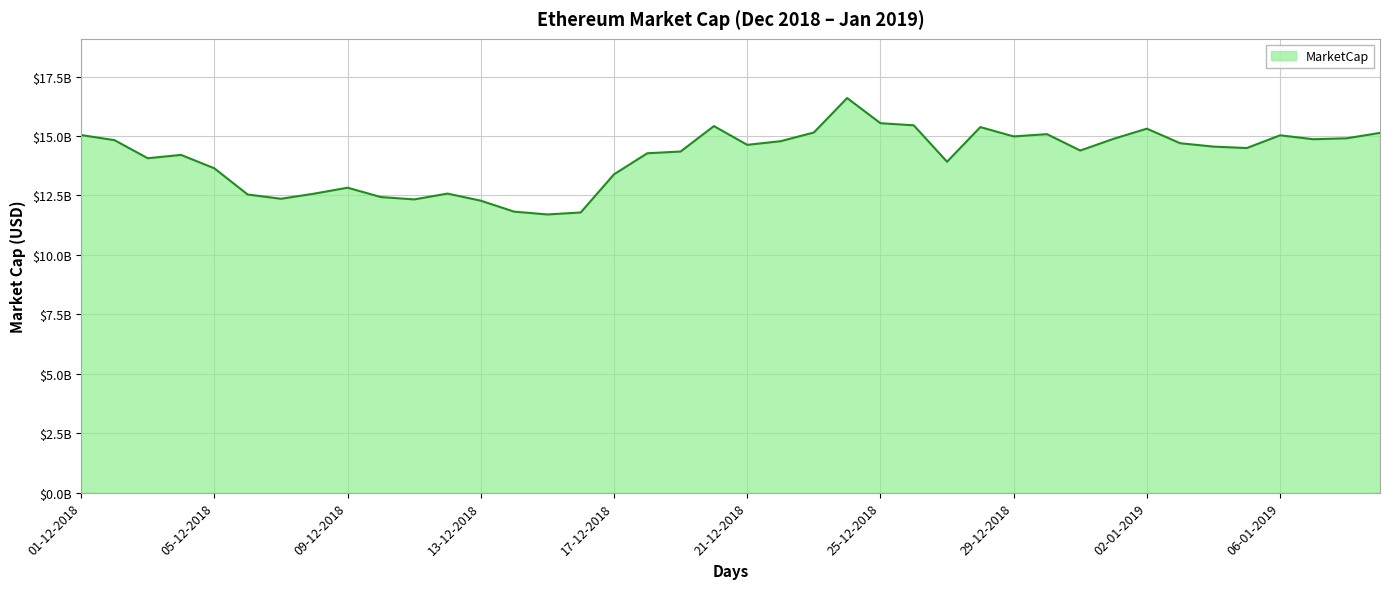

List the labels in order of value, smallest first.

15-12-2018, 16-12-2018, 14-12-2018, 13-12-2018, 11-12-2018, 07-12-2018, 10-12-2018, 06-12-2018, 08-12-2018, 12-12-2018, 09-12-2018, 17-12-2018, 05-12-2018, 27-12-2018, 03-12-2018, 04-12-2018, 18-12-2018, 19-12-2018, 31-12-2018, 05-01-2019, 04-01-2019, 21-12-2018, 03-01-2019, 22-12-2018, 02-12-2018, 07-01-2019, 01-01-2019, 08-01-2019, 29-12-2018, 06-01-2019, 01-12-2018, 30-12-2018, 09-01-2019, 23-12-2018, 02-01-2019, 28-12-2018, 20-12-2018, 26-12-2018, 25-12-2018, 24-12-2018